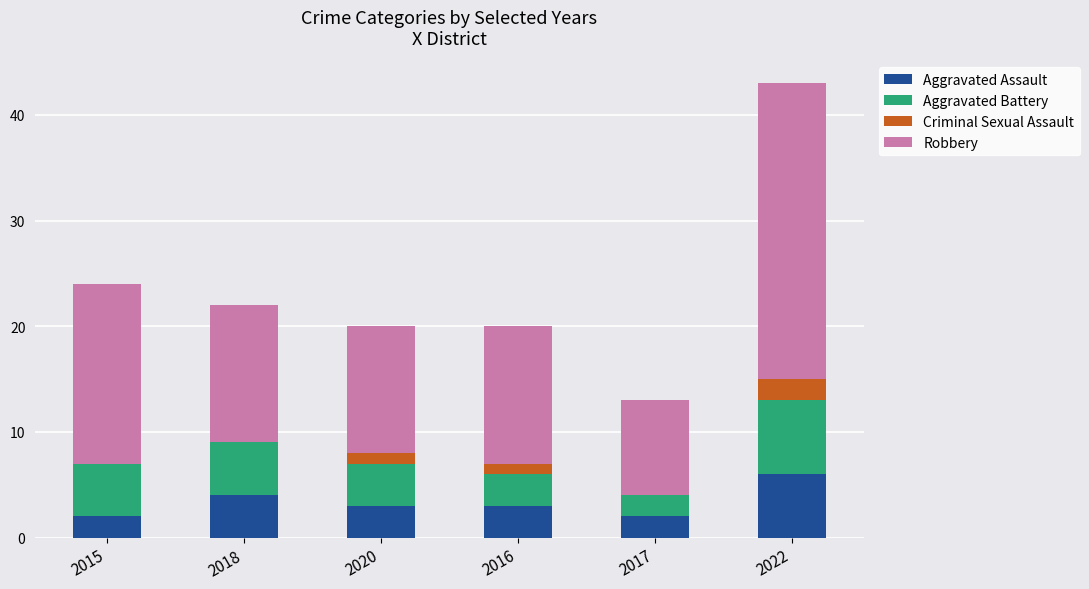

What is the sum of the Aggravated Assault values at 2017 and 2020?

5